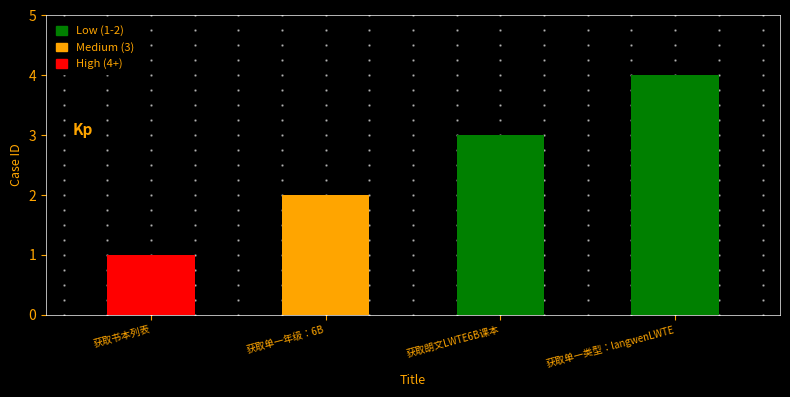

Reading left to right, transcribe all the data shown in this chart.

获取书本列表=1	获取单一年级：6B=2	获取朗文LWTE6B课本=3	获取单一类型：langwenLWTE=4